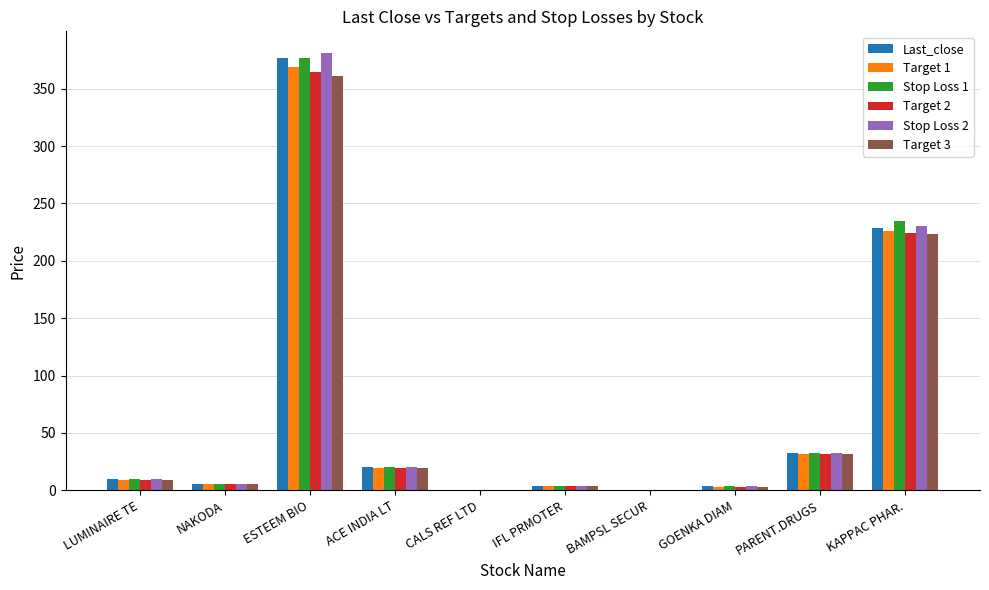

Between LUMINAIRE TE and KAPPAC PHAR., which series saw the biggest shift?

Stop Loss 1